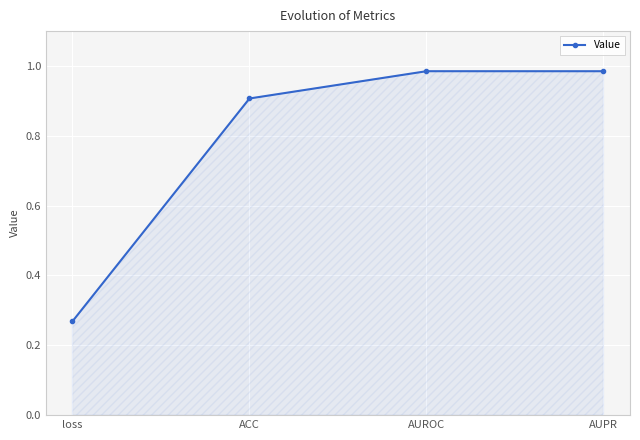

What is the value of the 2nd point from the left?

0.9